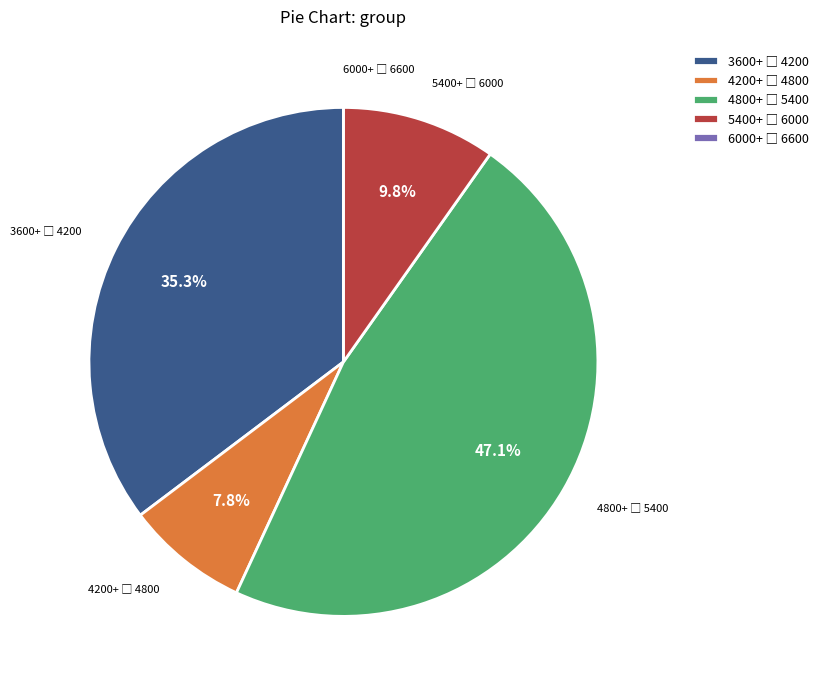

Is there a majority slice in this chart?

No